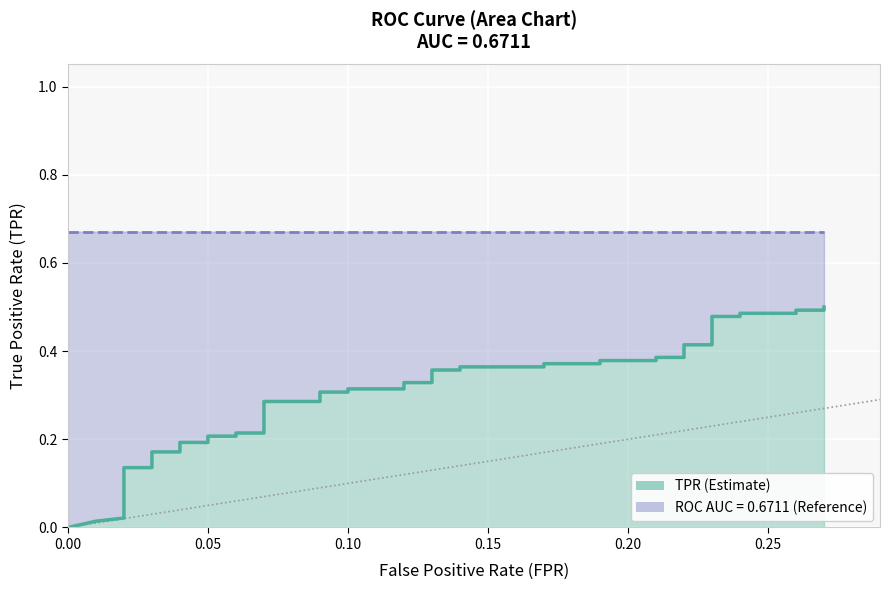

What is the difference between the second highest and second lowest values in the tpr series?

0.5